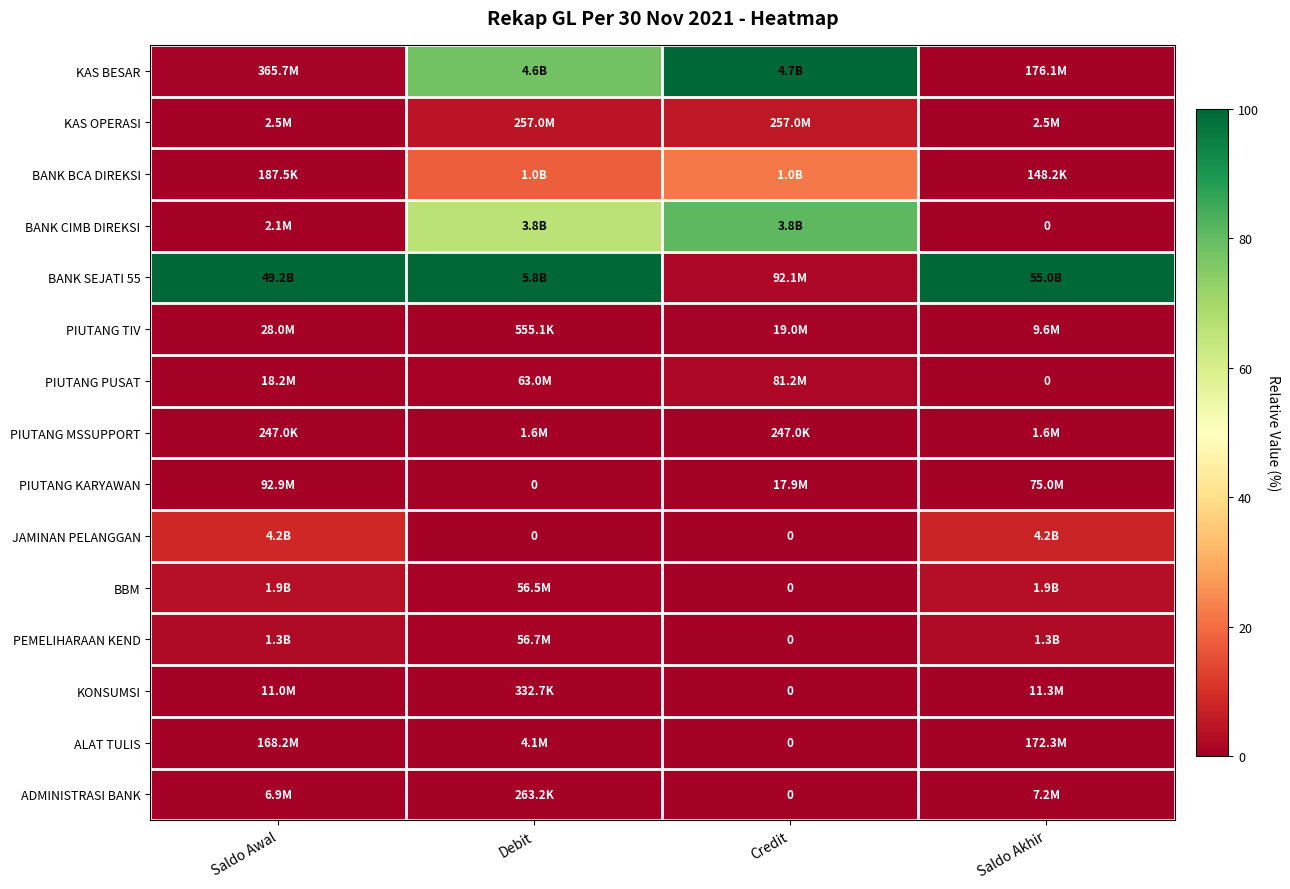

Is it true that PEMELIHARAAN KEND equals 0.0 at Credit?

True